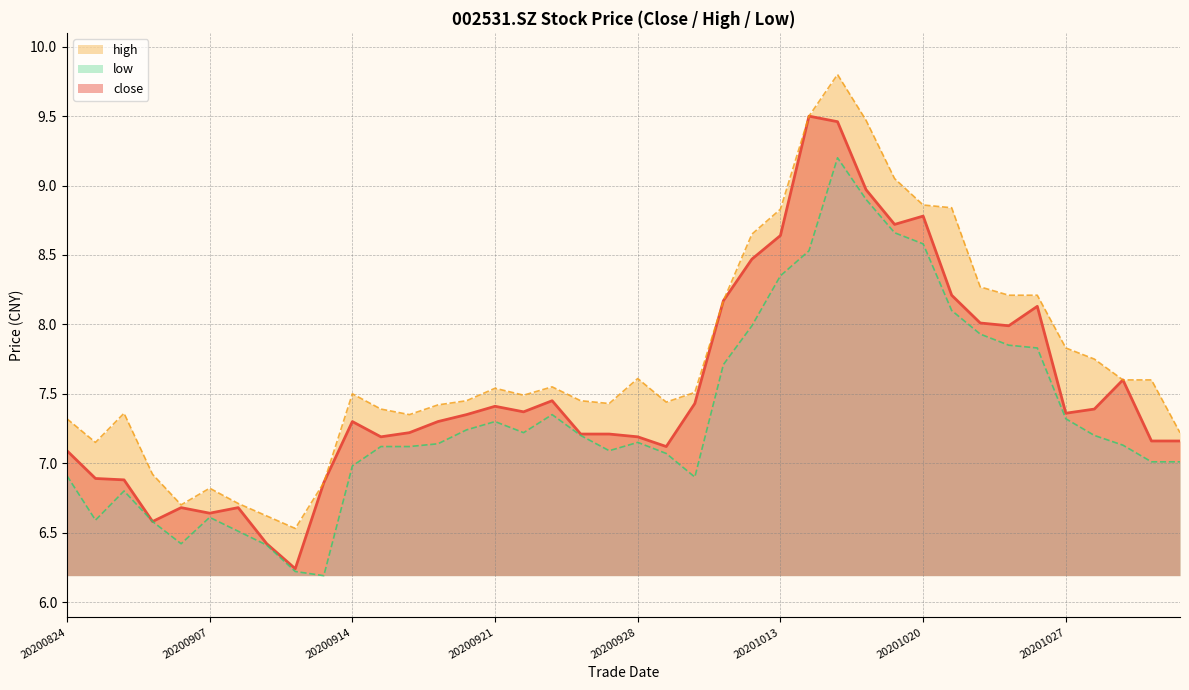

Reading left to right, what are all the values shown in this chart?

close: 7.1	6.9	6.9	6.6	6.7	6.6	6.7	6.4	6.2	6.9	7.3	7.2	7.2	7.3	7.3	7.4	7.4	7.5	7.2	7.2	7.2	7.1	7.4	8.2	8.5	8.6	9.5	9.5	9.0	8.7	8.8	8.2	8.0	8.0	8.1	7.4	7.4	7.6	7.2	7.2
high: 7.3	7.2	7.4	6.9	6.7	6.8	6.7	6.6	6.5	6.9	7.5	7.4	7.3	7.4	7.5	7.5	7.5	7.5	7.5	7.4	7.6	7.4	7.5	8.2	8.7	8.8	9.5	9.8	9.5	9.1	8.9	8.8	8.3	8.2	8.2	7.8	7.8	7.6	7.6	7.2
low: 6.9	6.6	6.8	6.6	6.4	6.6	6.5	6.4	6.2	6.2	7.0	7.1	7.1	7.1	7.2	7.3	7.2	7.3	7.2	7.1	7.2	7.1	6.9	7.7	8.0	8.3	8.5	9.2	8.9	8.7	8.6	8.1	7.9	7.8	7.8	7.3	7.2	7.1	7.0	7.0